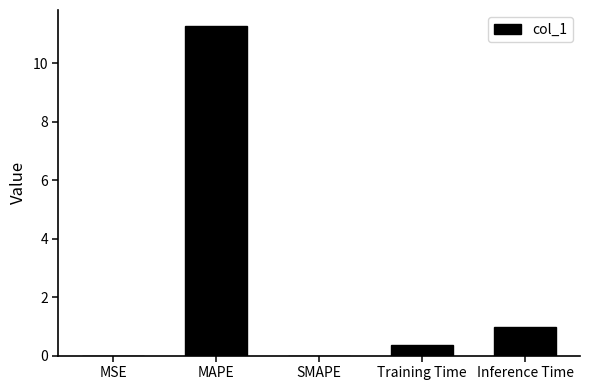

At which label is the value closest to 5?

Inference Time